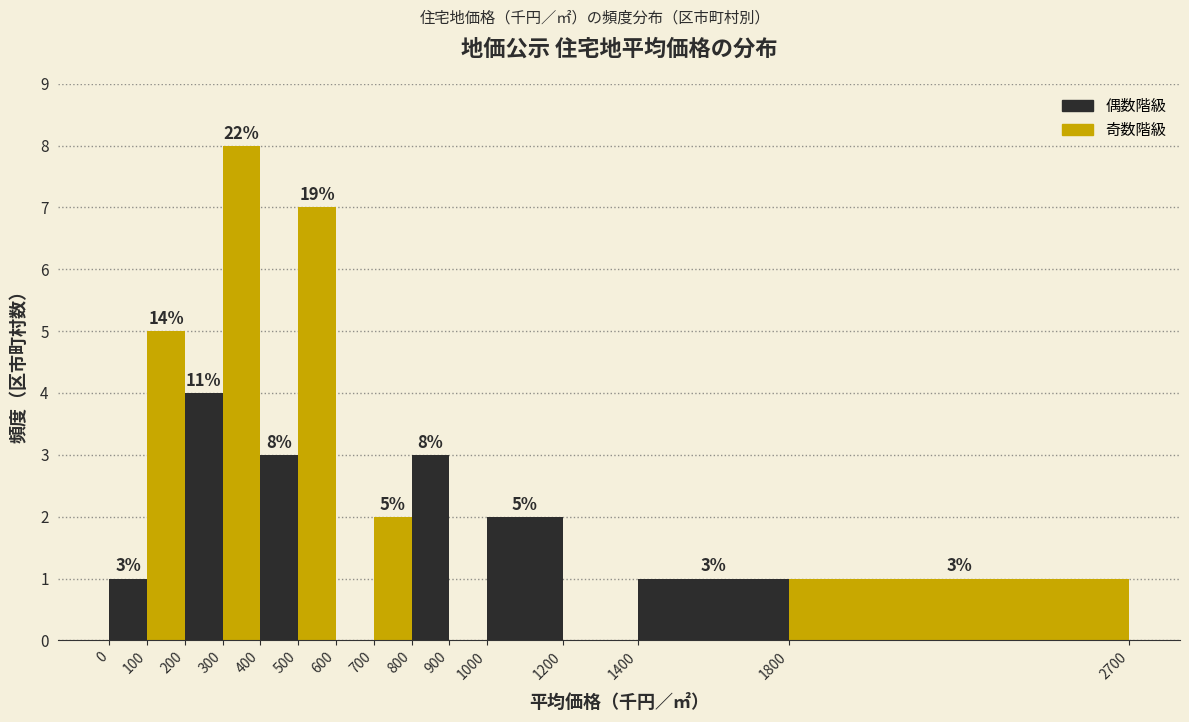

Which range on the x-axis has the tallest bar?

300 to 400